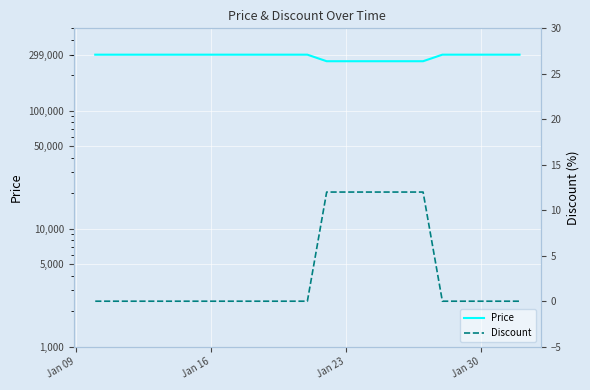

True or false: Price and Discount cross at least once.

False